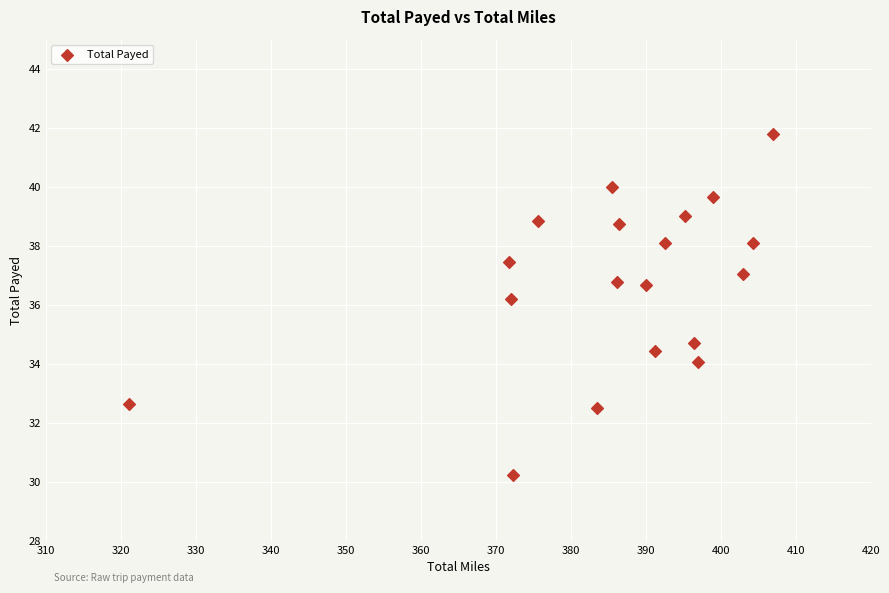

What is the range of X values (max minus min)?

85.9